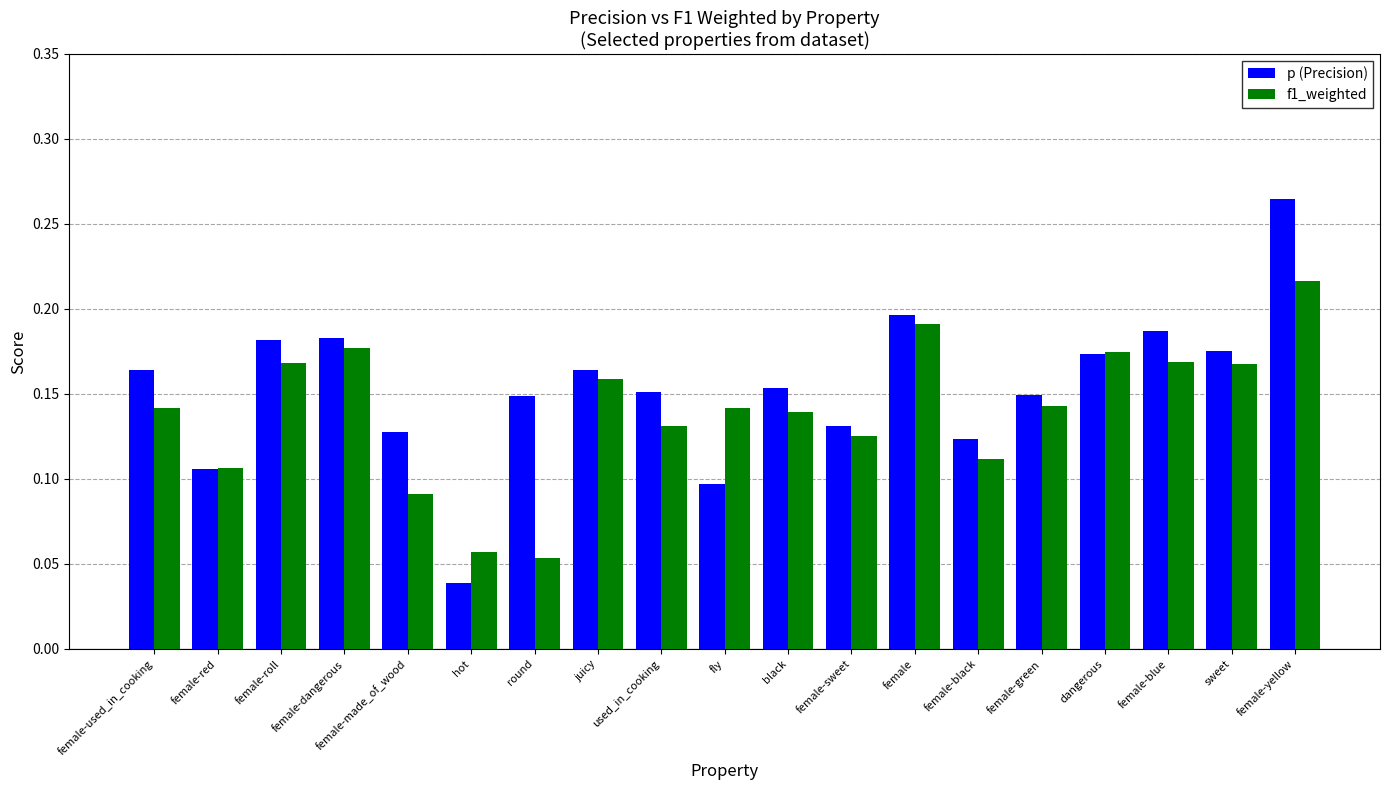

Are the bars horizontal?

No